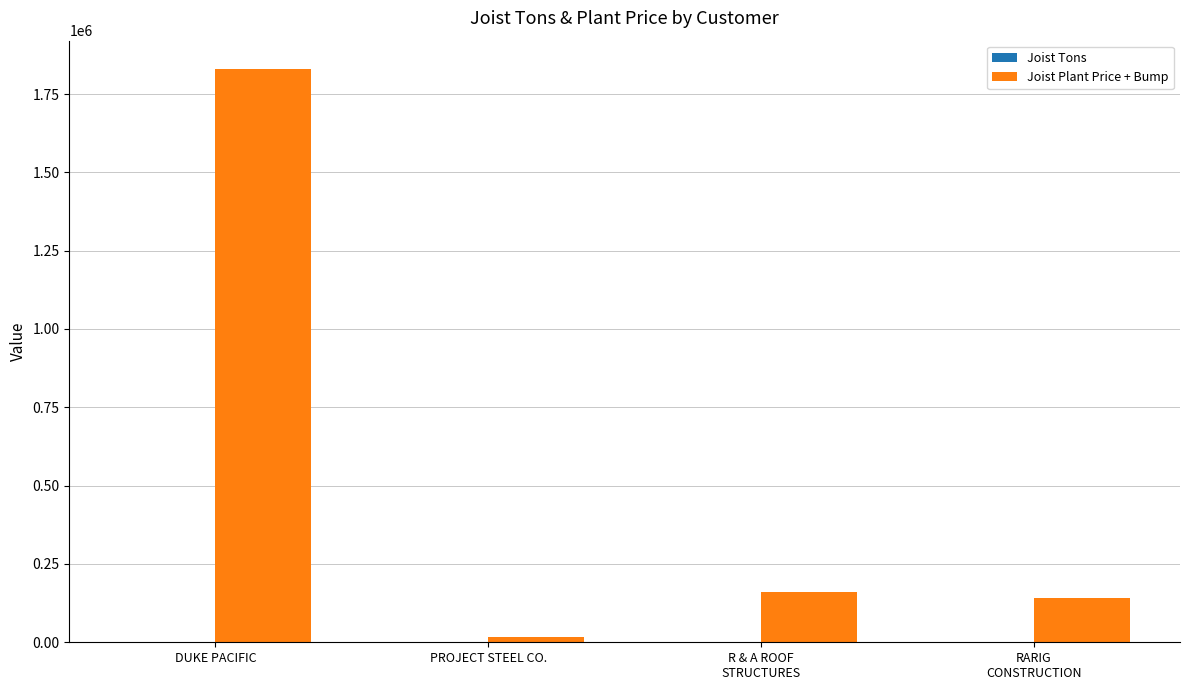

Which series has the largest total across all categories?

Joist Plant Price + Bump